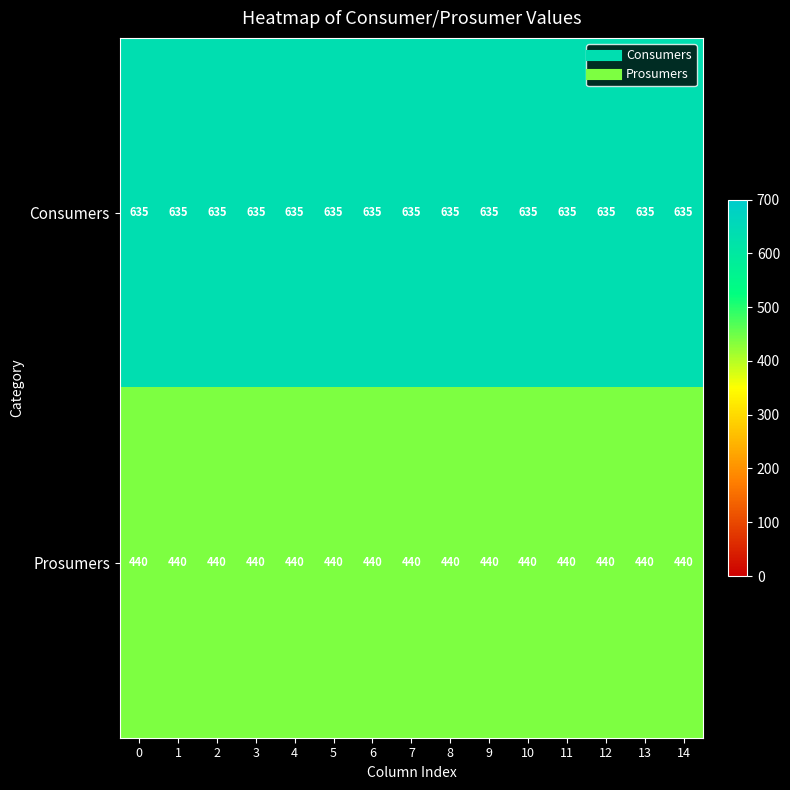

Is it true that Prosumers equals 440 at 8?

True